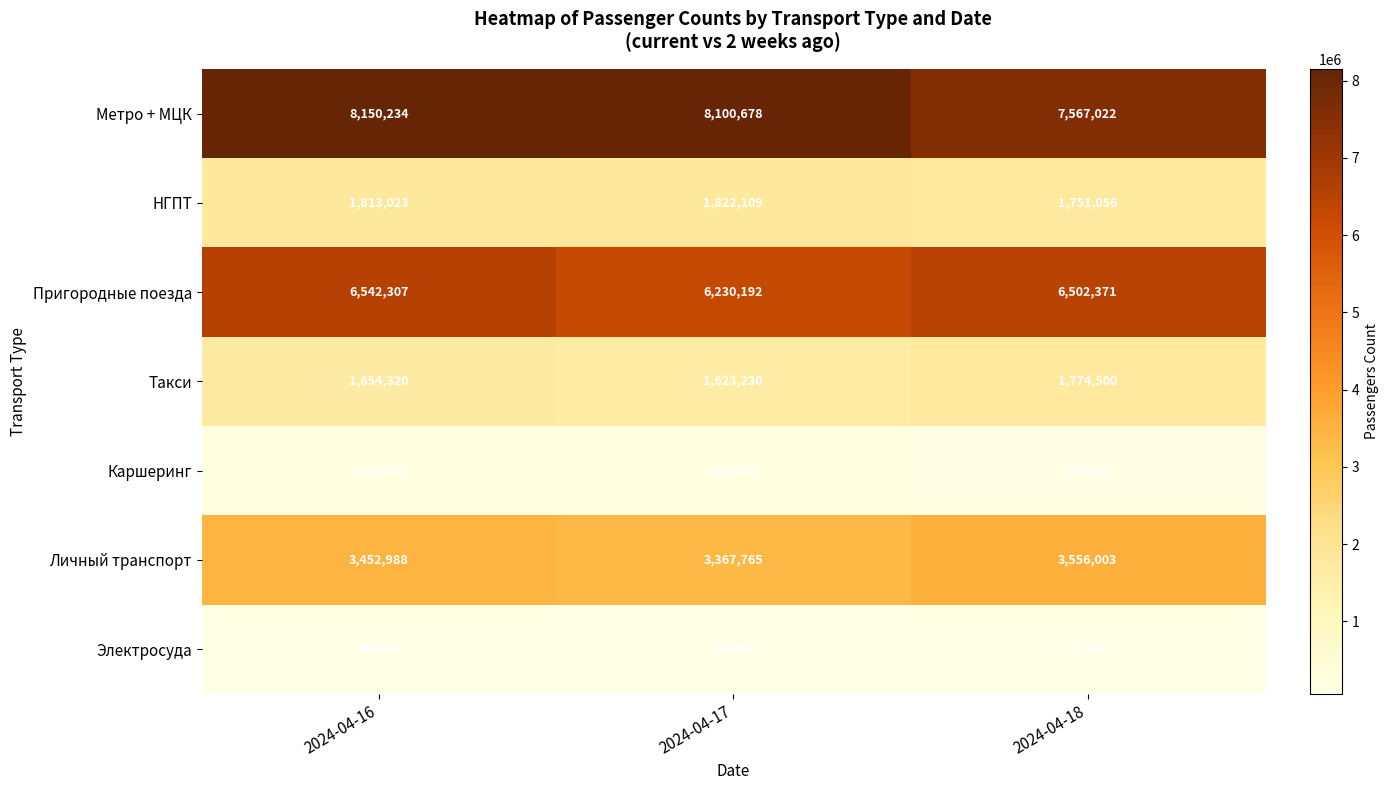

Reading left to right, transcribe all the data shown in this chart.

Метро + МЦК: 8150234	8100678	7567022
НГПТ: 1813023	1822109	1751056
Пригородные поезда: 6542307	6230192	6502371
Такси: 1654320	1623230	1774500
Каршеринг: 176340	164201	158233
Личный транспорт: 3452988	3367765	3556003
Электросуда: 66534	64780	67342